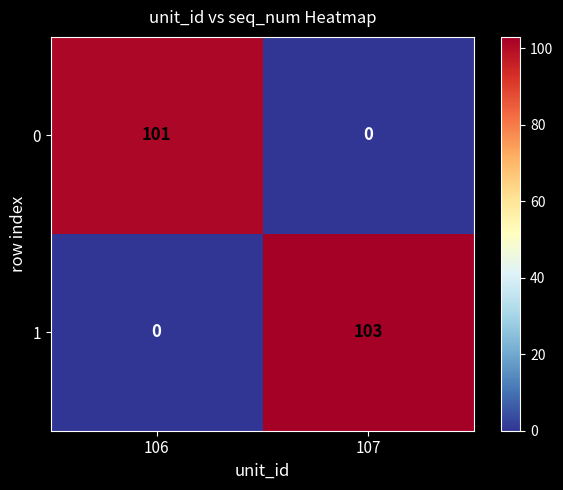

At how many categories does at least one series exceed 61?

2